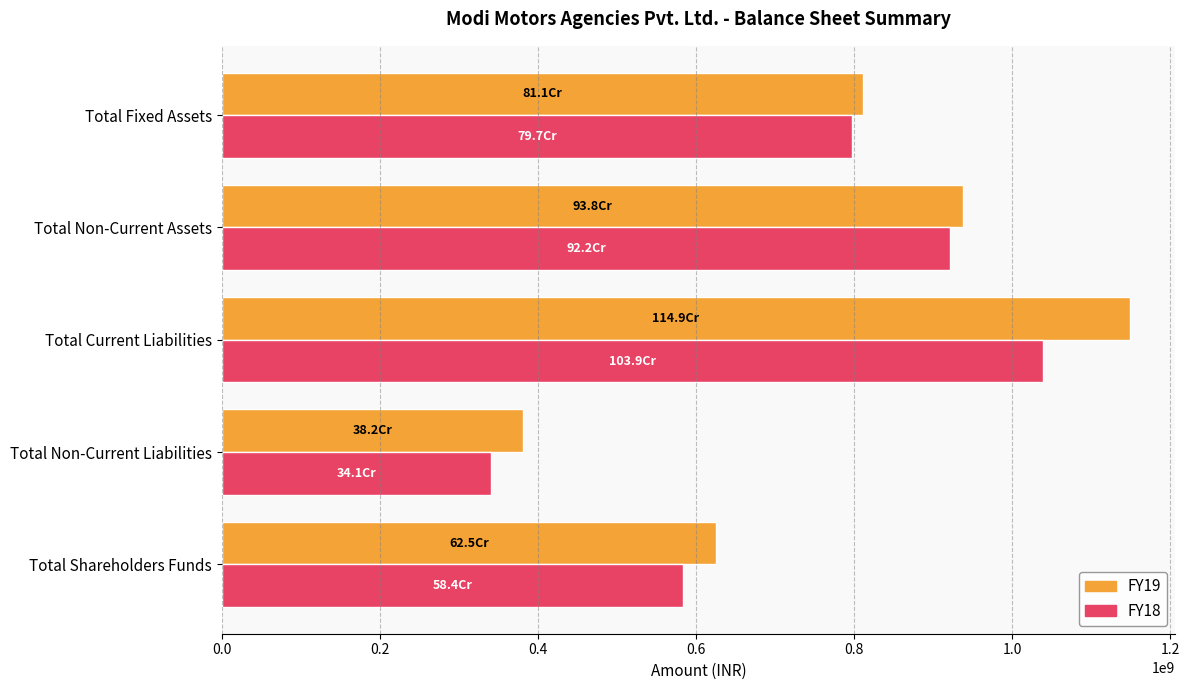

At which category does the chart reach its peak across all series?

Total Current Liabilities